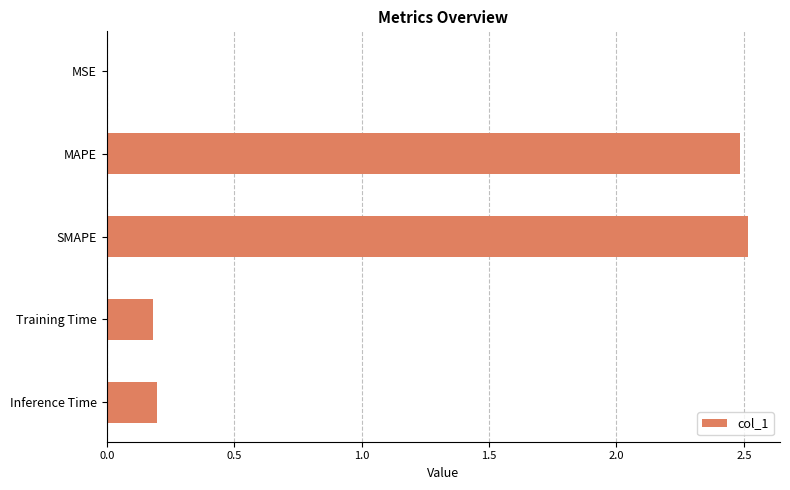

What is the sum of all values?

5.4